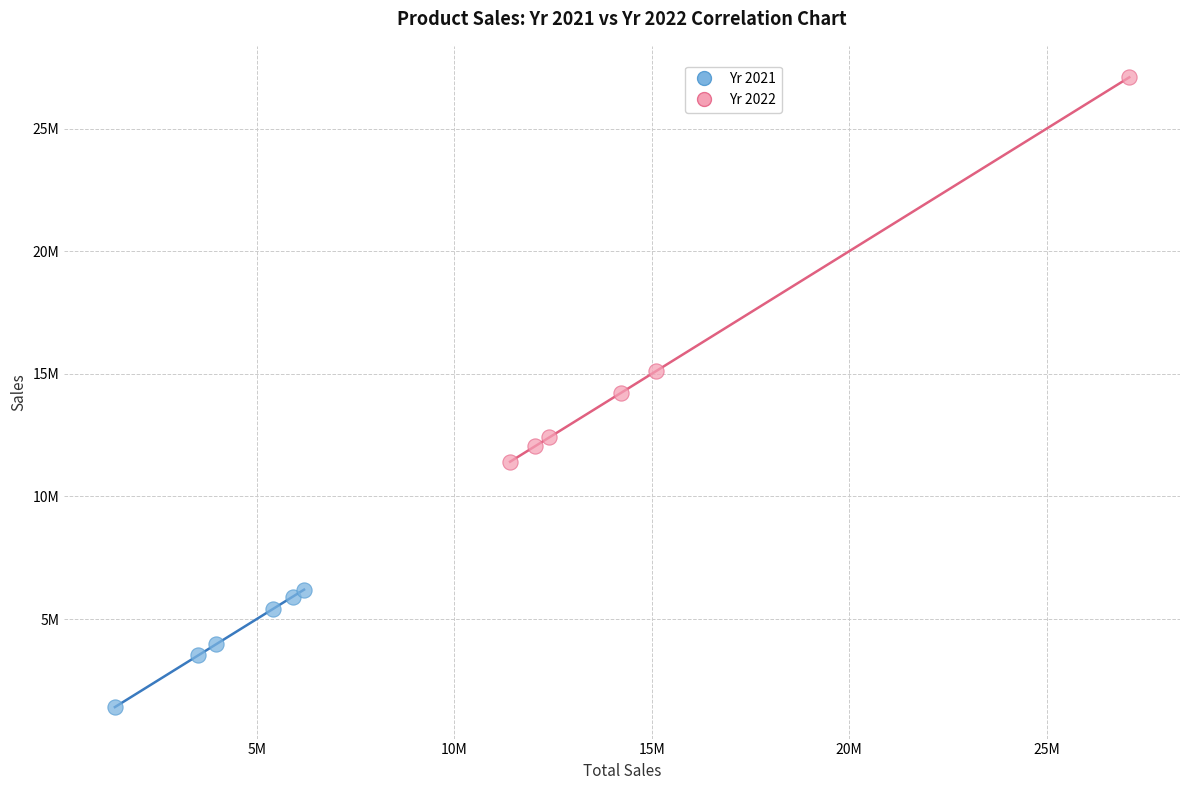

What are all the series names shown in the legend?

Yr 2021, Yr 2022